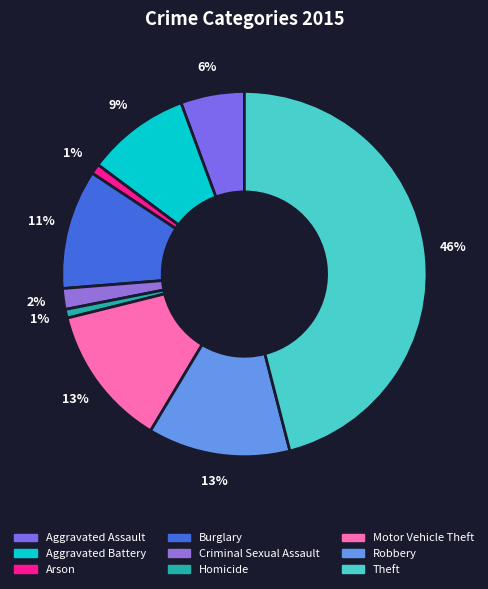

How many segments does this pie chart have?

9